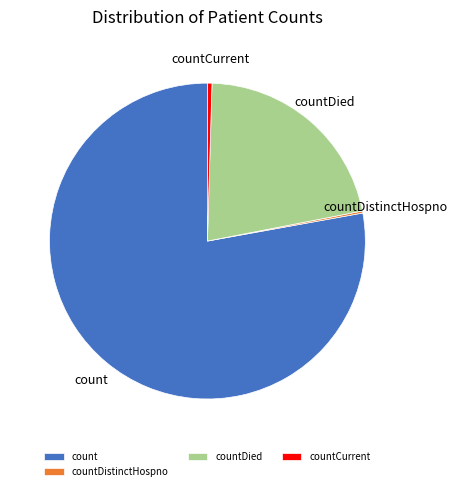

The countCurrent slice represents 0% of the pie. True or false?

True